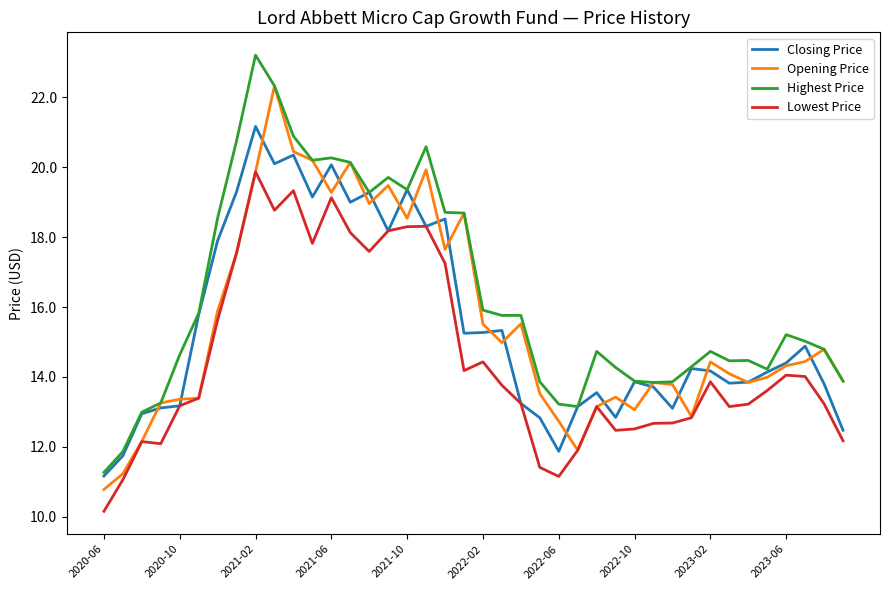

How many categories are shown in the chart?

40